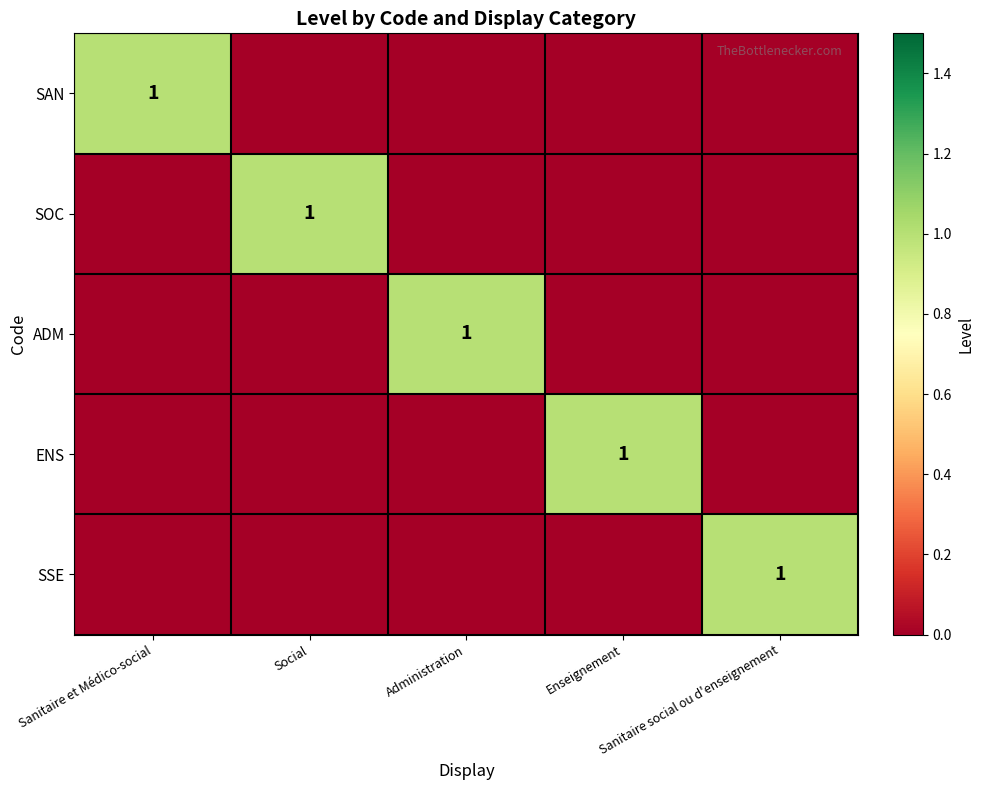

The SOC series shows 0 at Administration. True or false?

True